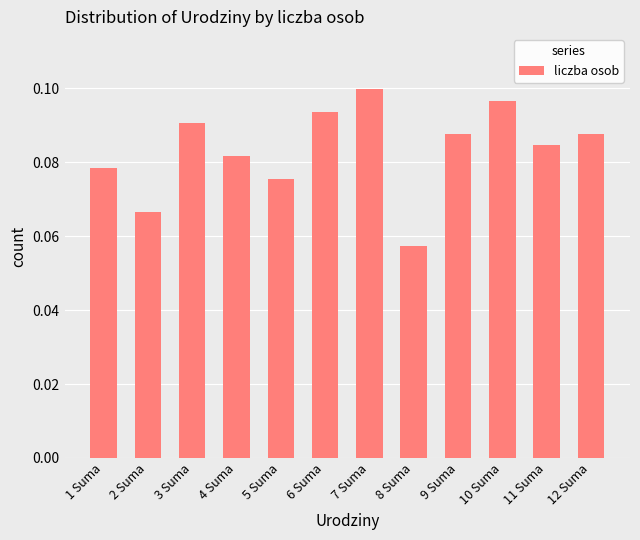

The value at 7 Suma is 0.1. True or false?

True